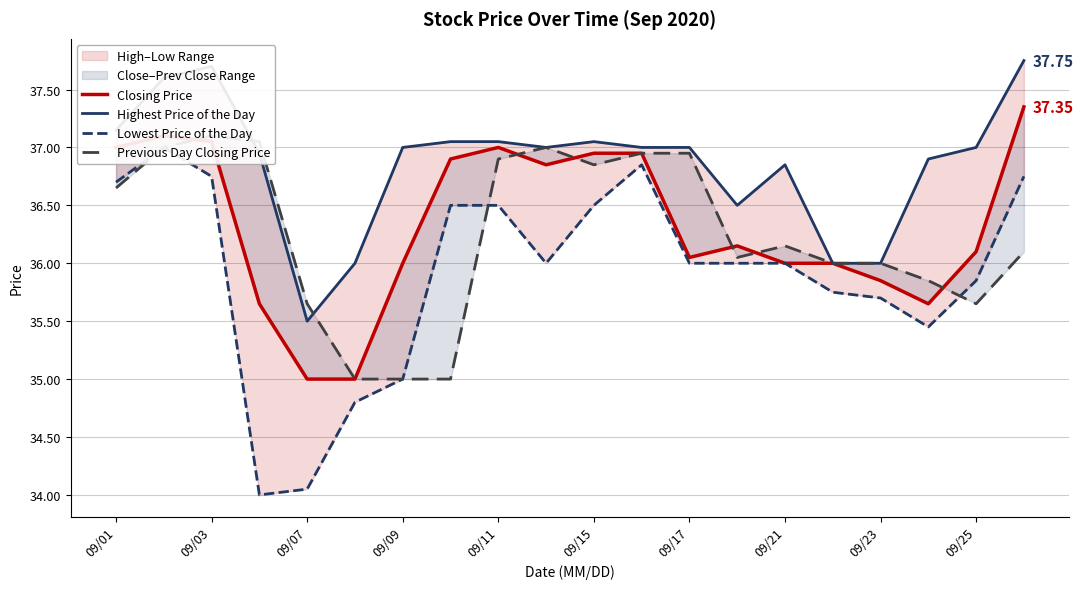

Which series has the largest total across all categories?

Highest Price of the Day